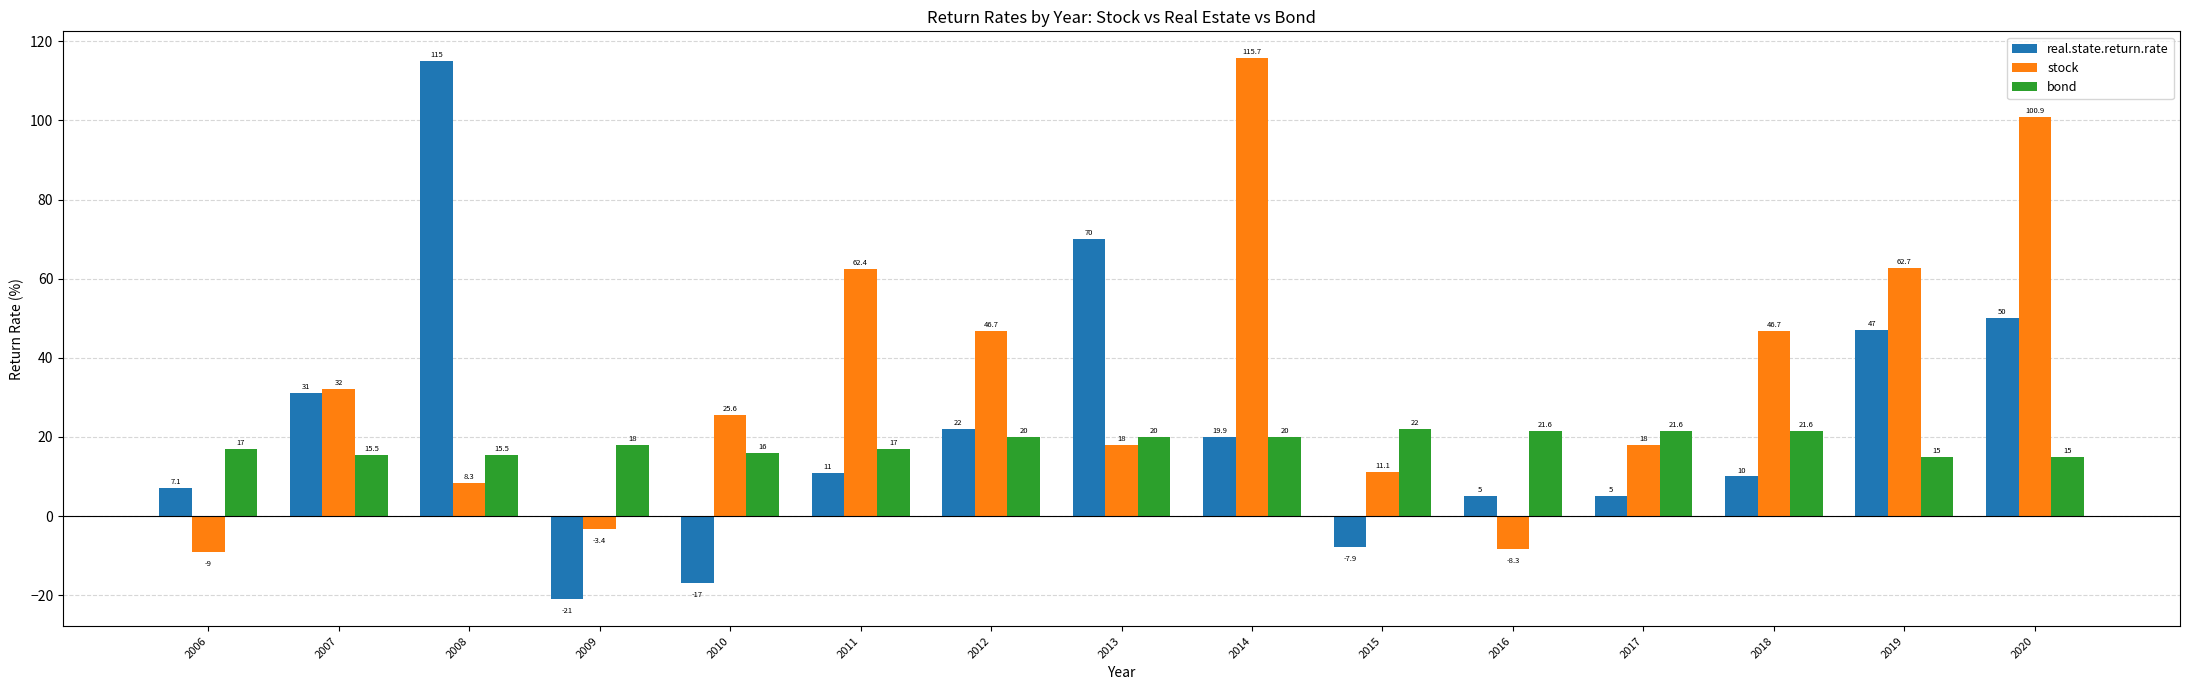

True or false: bond has a value of 15.5 at 2008.

True